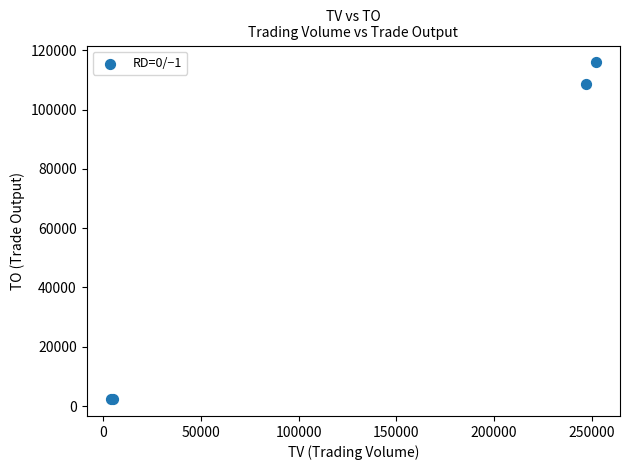

What Y value in the scatter plot is closest to 59135?

108680